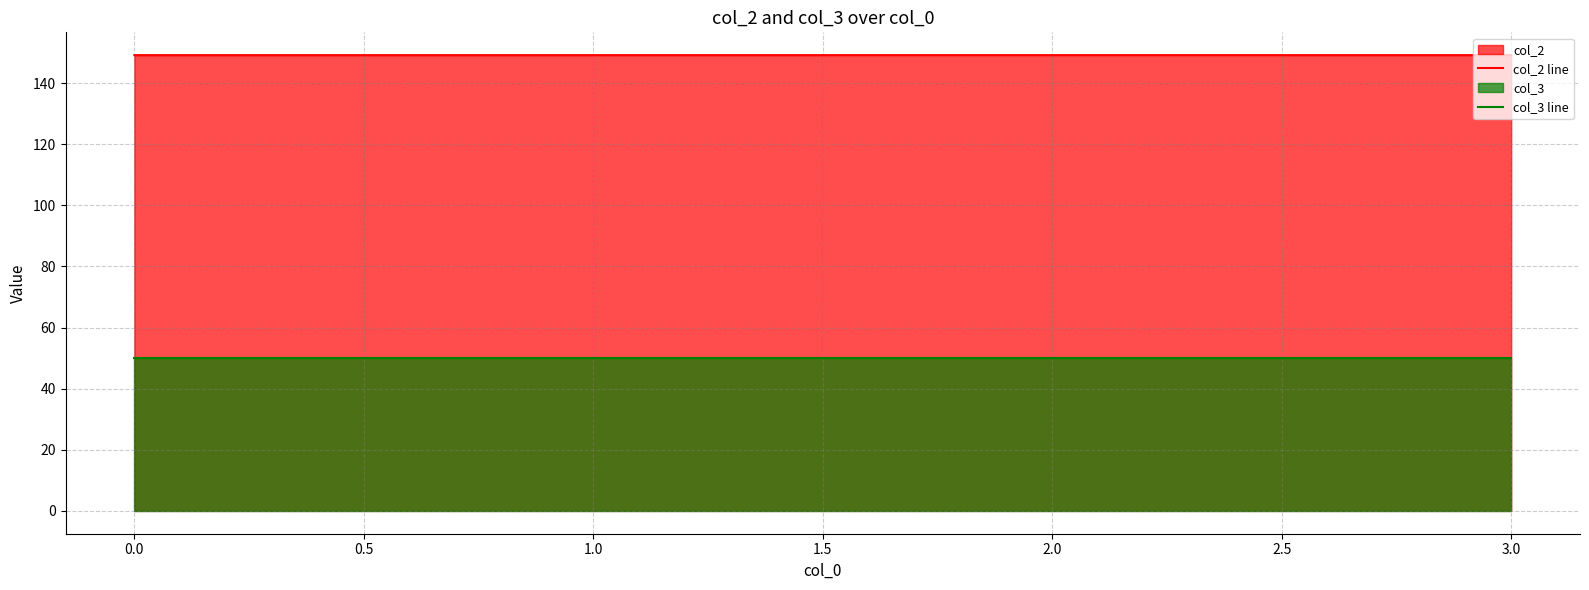

True or false: col_3 line has a value of 50.0 at 1.0.

True